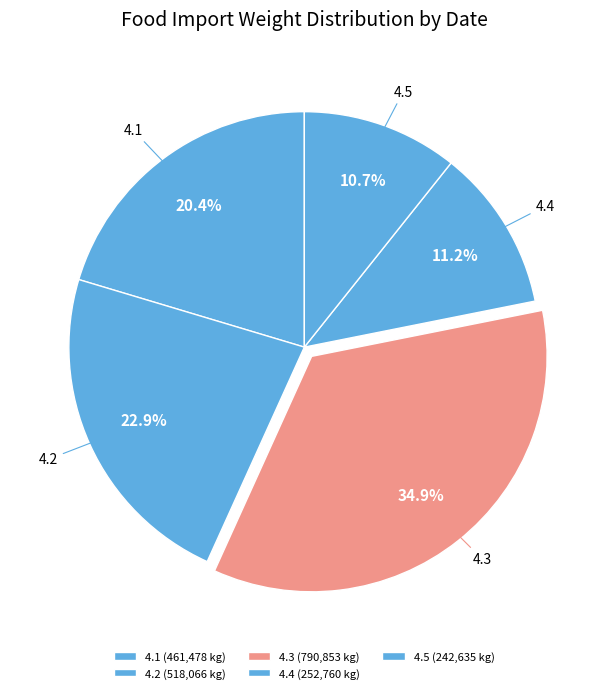

How many slices are in this pie chart?

5